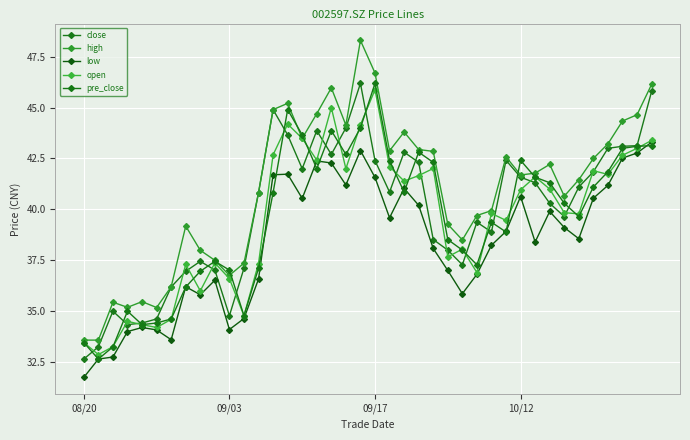

What is the lowest value of the low series?

31.8